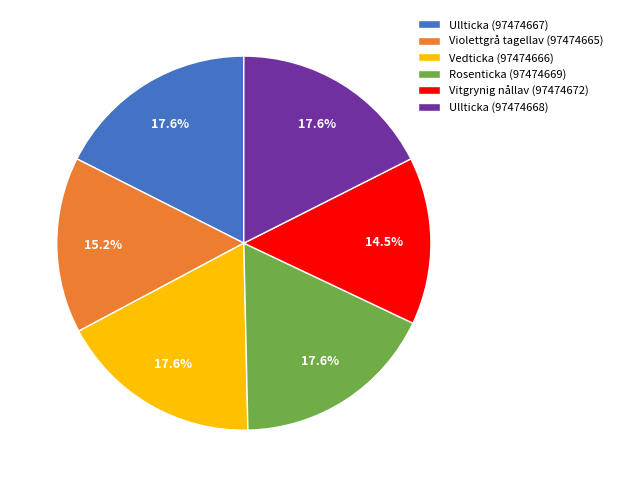

What is the smallest slice in the pie chart?

Vitgrynig nållav (97474672)